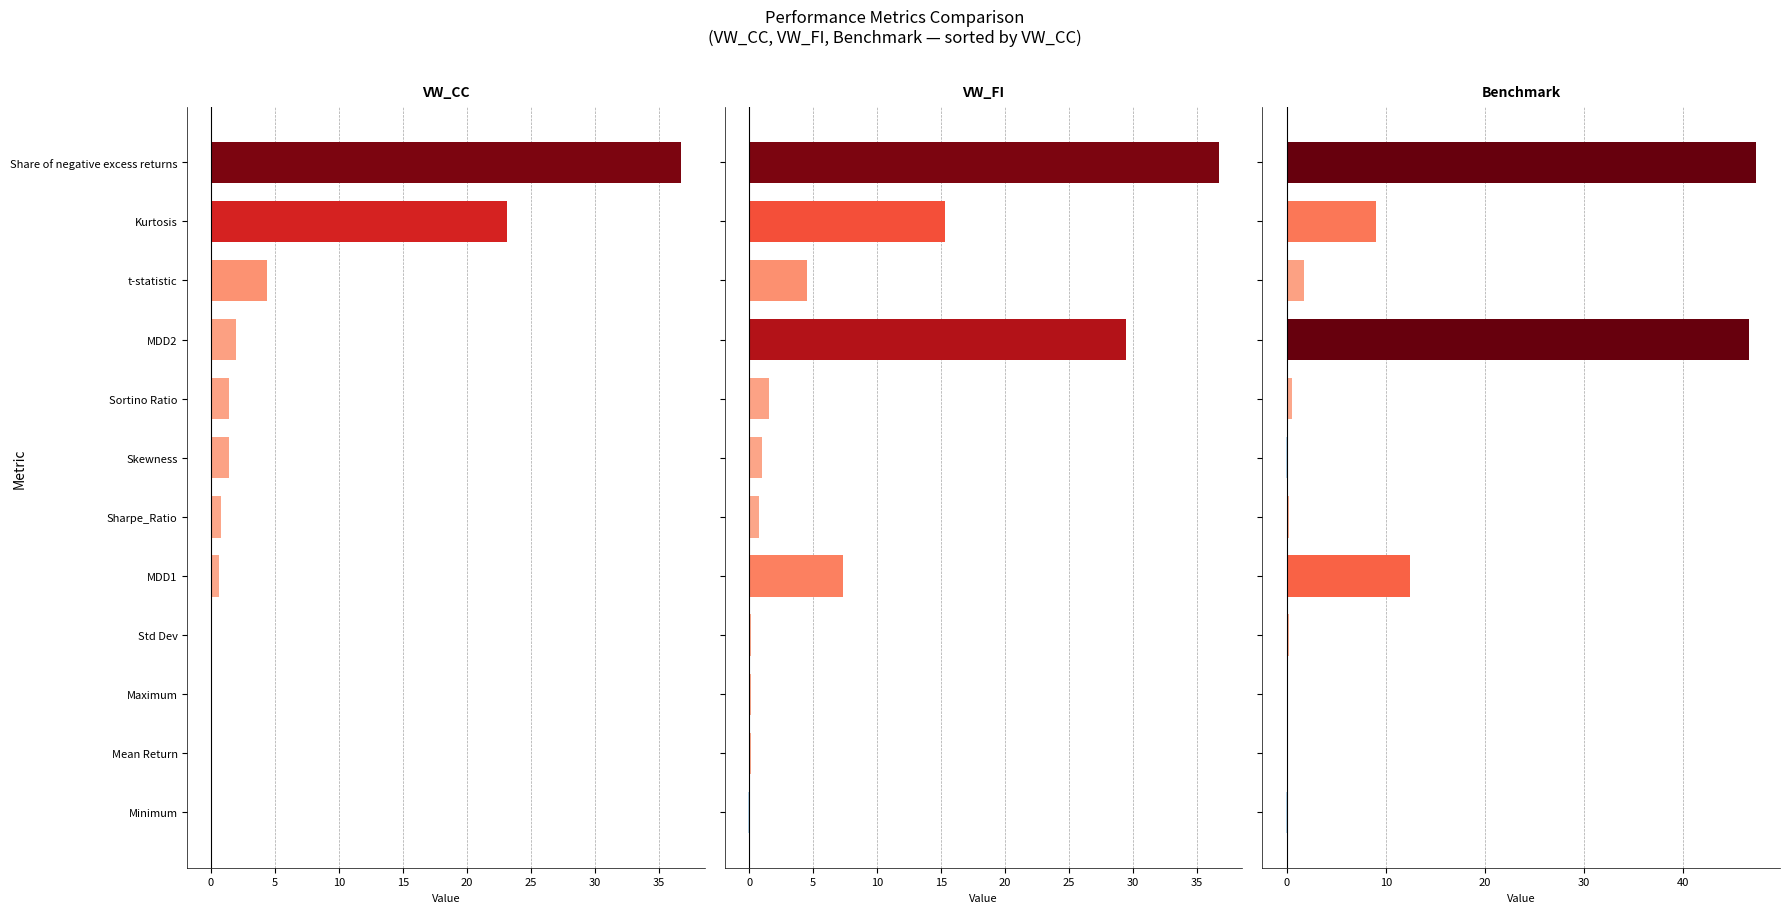

What is the sum of all VW_CC values?

70.5